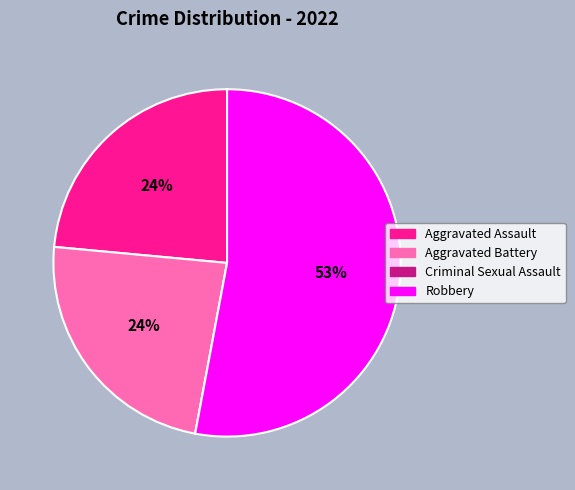

What is the ratio of the value at Aggravated Battery to the value at Aggravated Assault?

1.0